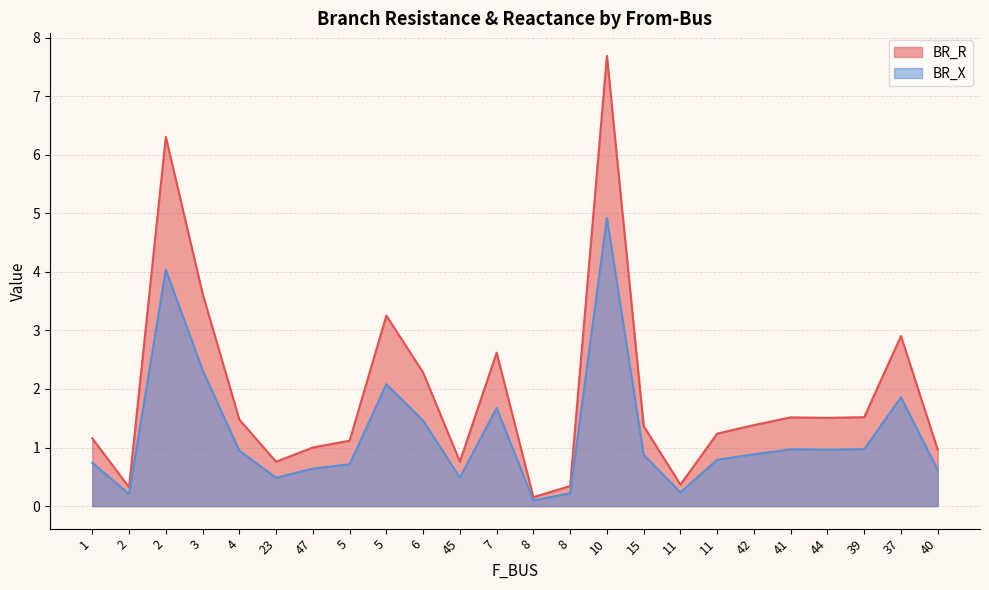

How many interior local peaks does the BR_R series have?

6